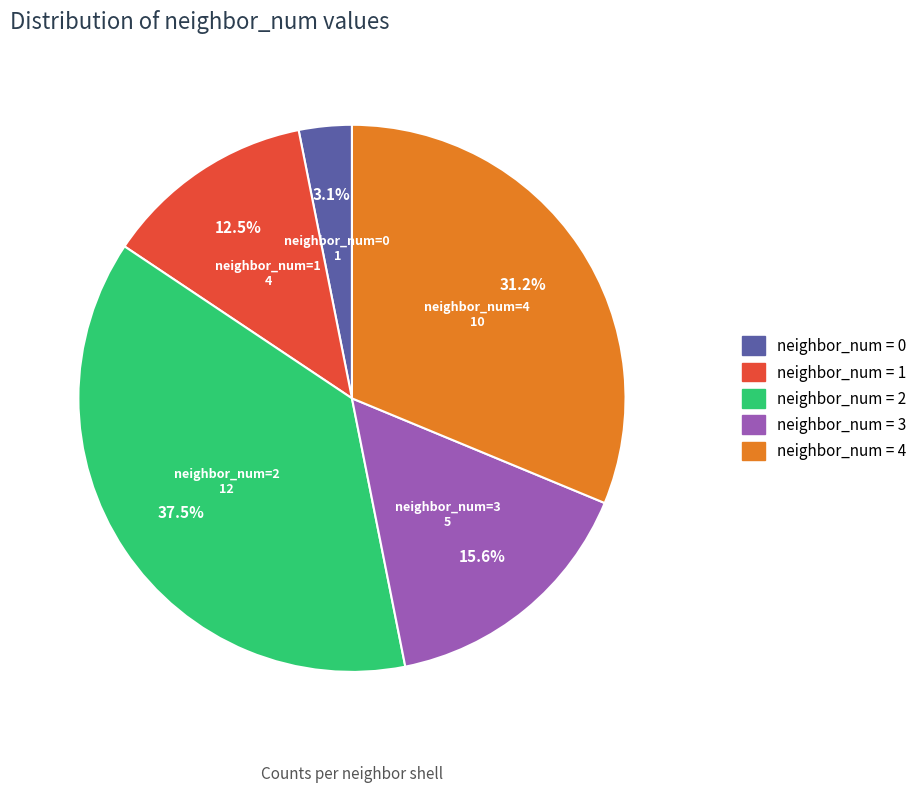

Is there any slice that represents more than half of the pie?

No